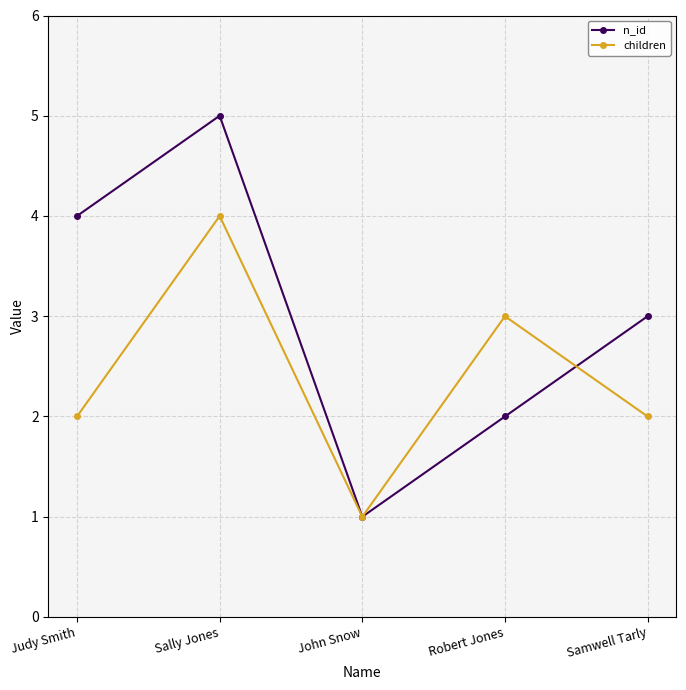

What is the sum of all n_id values?

15